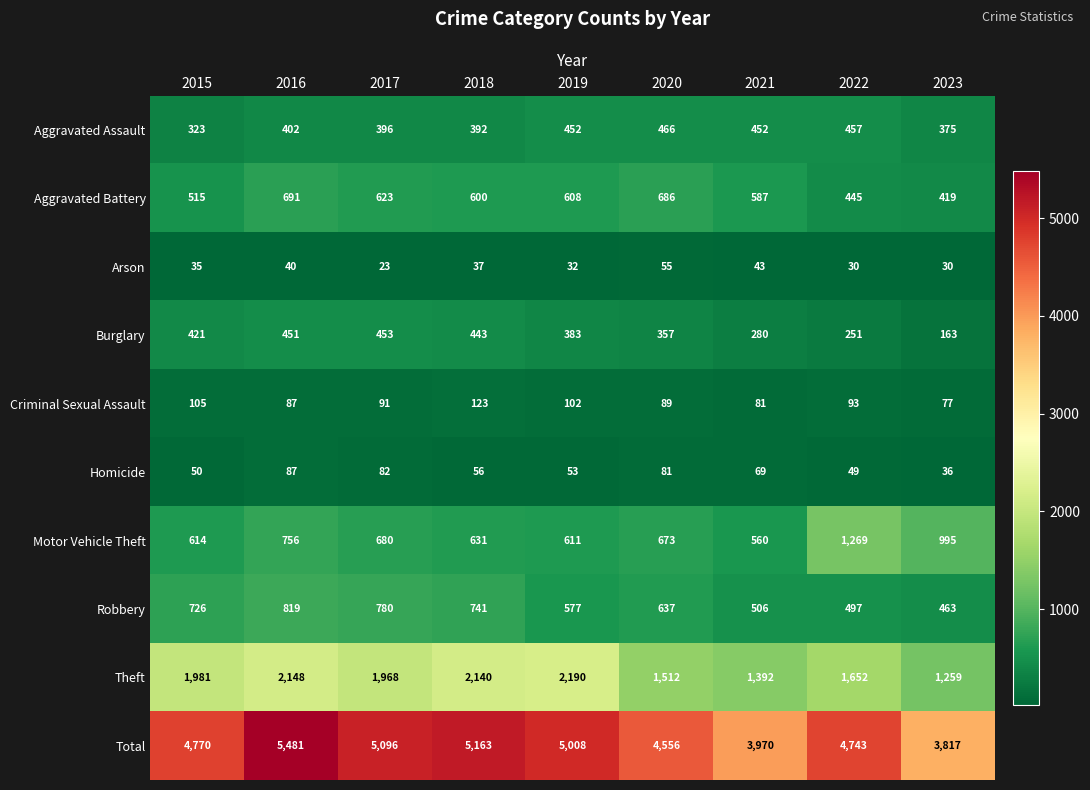

What is the smallest value displayed?

23